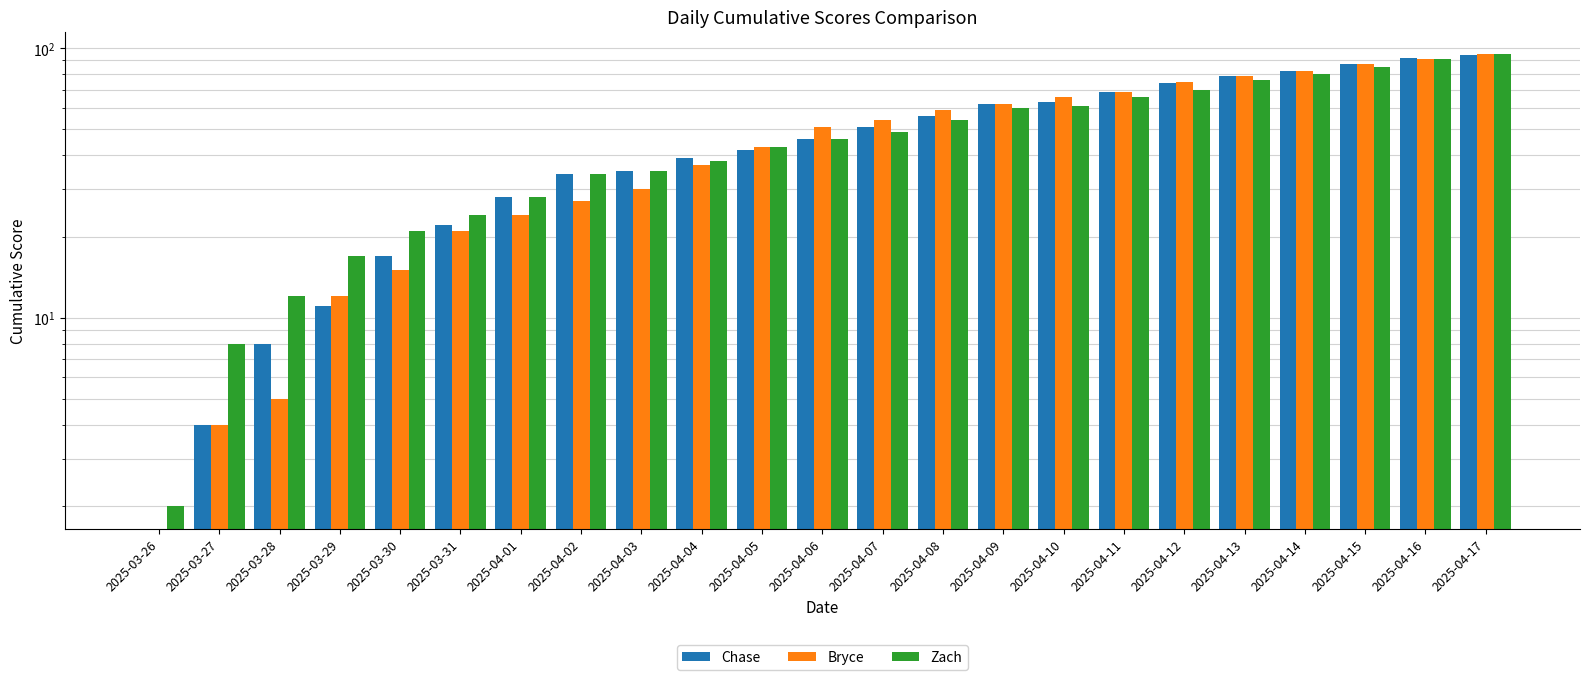

Reading right to left, transcribe all the data shown in this chart.

Chase: 2025-04-17=94	2025-04-16=92	2025-04-15=87	2025-04-14=82	2025-04-13=79	2025-04-12=74	2025-04-11=69	2025-04-10=63	2025-04-09=62	2025-04-08=56	2025-04-07=51	2025-04-06=46	2025-04-05=42	2025-04-04=39	2025-04-03=35	2025-04-02=34	2025-04-01=28	2025-03-31=22	2025-03-30=17	2025-03-29=11	2025-03-28=8	2025-03-27=4	2025-03-26=0
Bryce: 2025-04-17=95	2025-04-16=91	2025-04-15=87	2025-04-14=82	2025-04-13=79	2025-04-12=75	2025-04-11=69	2025-04-10=66	2025-04-09=62	2025-04-08=59	2025-04-07=54	2025-04-06=51	2025-04-05=43	2025-04-04=37	2025-04-03=30	2025-04-02=27	2025-04-01=24	2025-03-31=21	2025-03-30=15	2025-03-29=12	2025-03-28=5	2025-03-27=4	2025-03-26=0
Zach: 2025-04-17=95	2025-04-16=91	2025-04-15=85	2025-04-14=80	2025-04-13=76	2025-04-12=70	2025-04-11=66	2025-04-10=61	2025-04-09=60	2025-04-08=54	2025-04-07=49	2025-04-06=46	2025-04-05=43	2025-04-04=38	2025-04-03=35	2025-04-02=34	2025-04-01=28	2025-03-31=24	2025-03-30=21	2025-03-29=17	2025-03-28=12	2025-03-27=8	2025-03-26=2